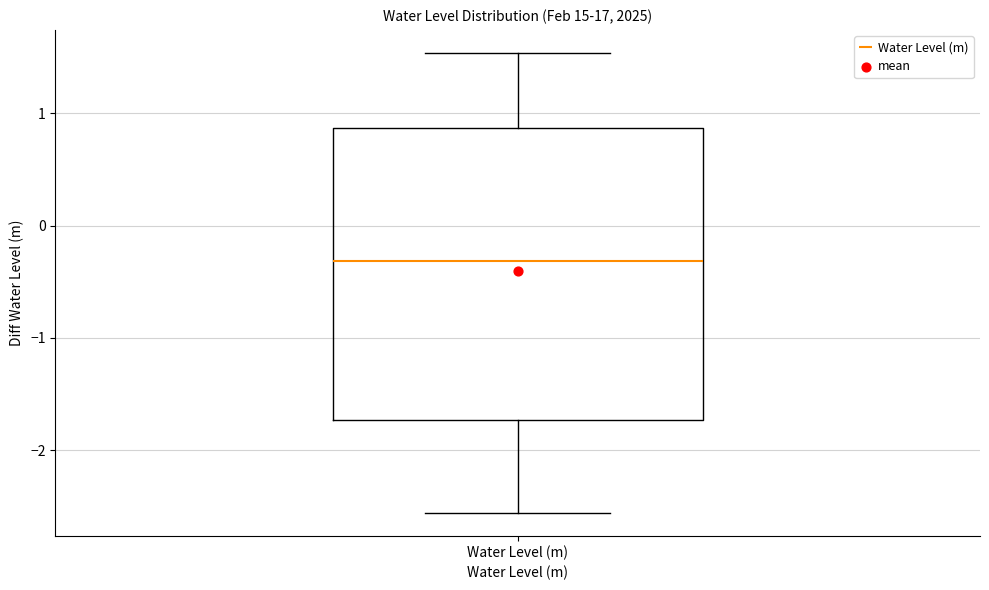

Transcribe this box plot: give where the median line is, the range the box spans, and where the two whiskers end, as read against the y-axis. The values are not printed on the chart, so give them approximately, as read against the axis.

median -0.3, box -1.7 to 0.9, whiskers -2.6 to 1.5